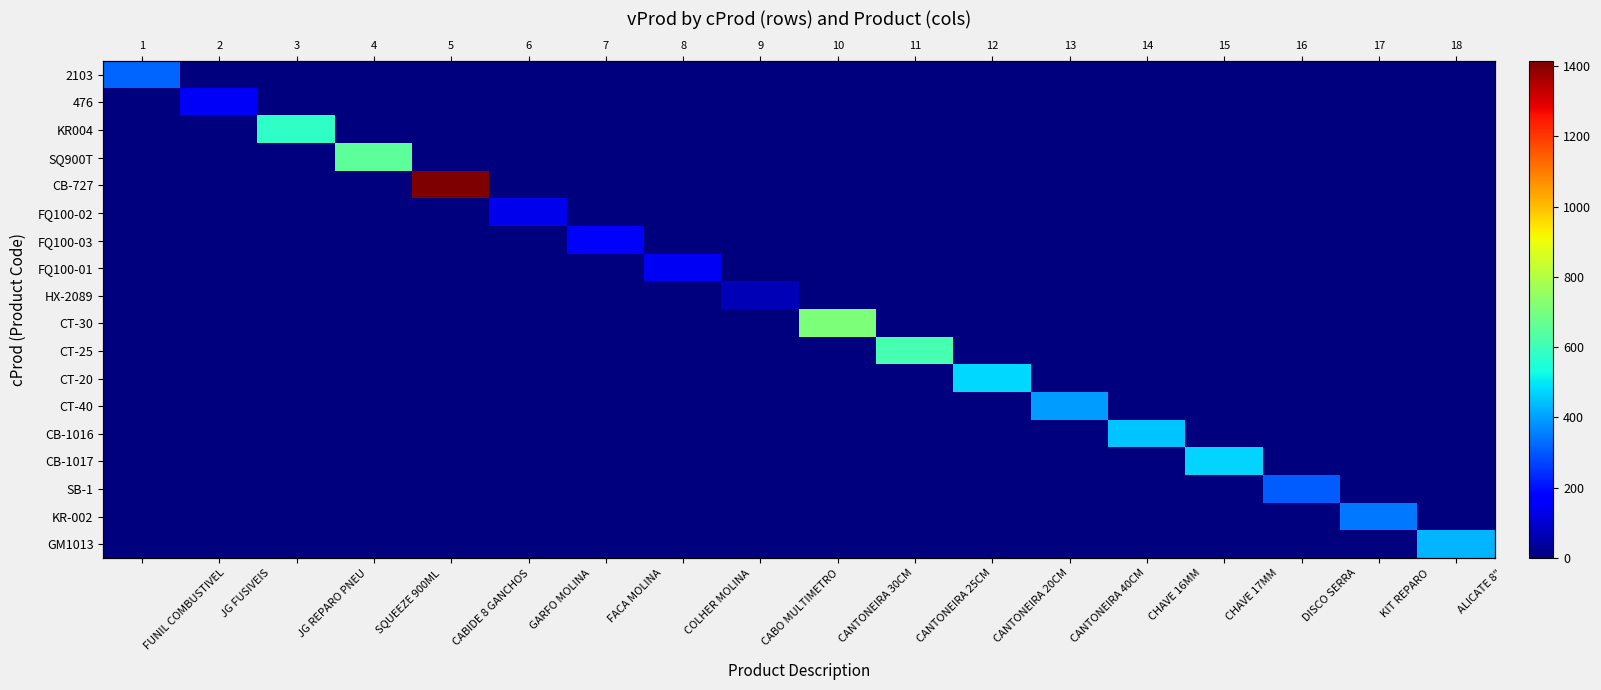

Between CANTONEIRA 40CM and CABIDE 8 GANCHOS, which is larger?

CANTONEIRA 40CM